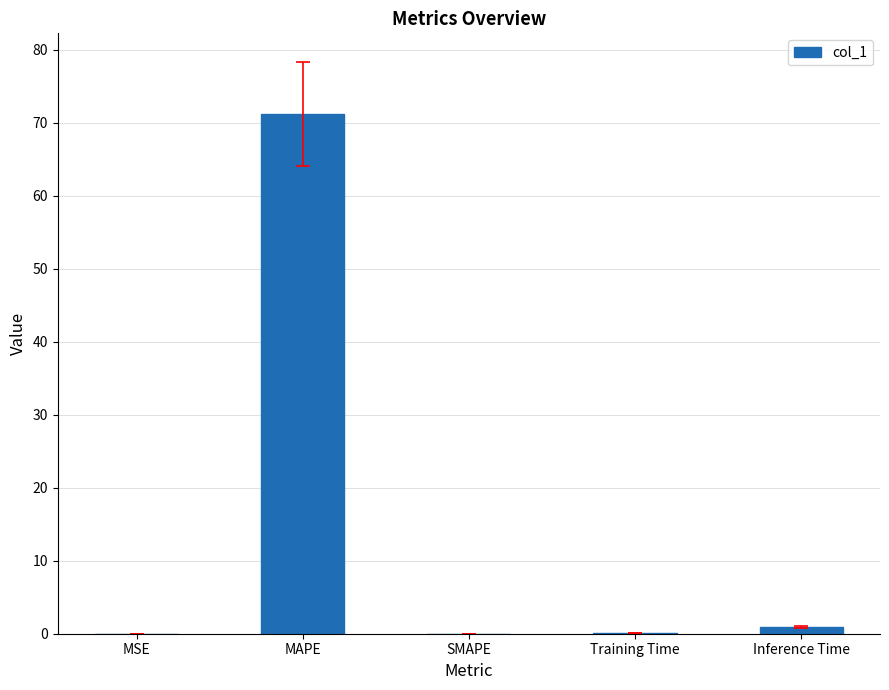

True or false: the data shows 0.0 at MSE.

True